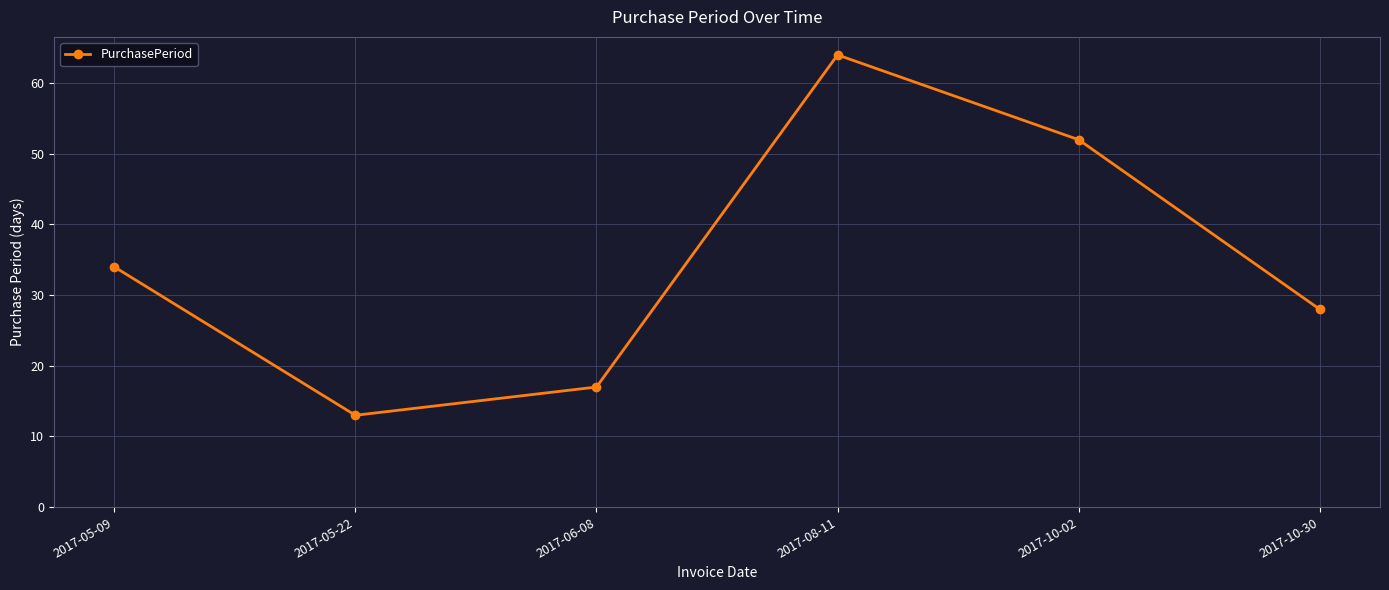

Which category has the highest value across all series?

2017-08-11